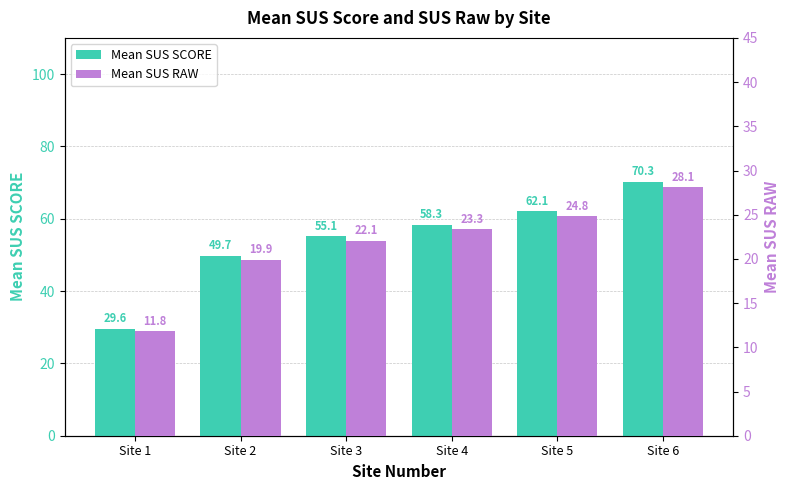

What is the greatest value displayed?

70.3